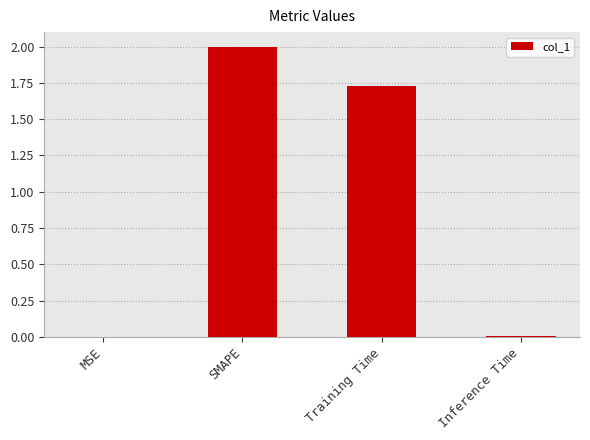

What is the maximum value shown in the chart?

2.0